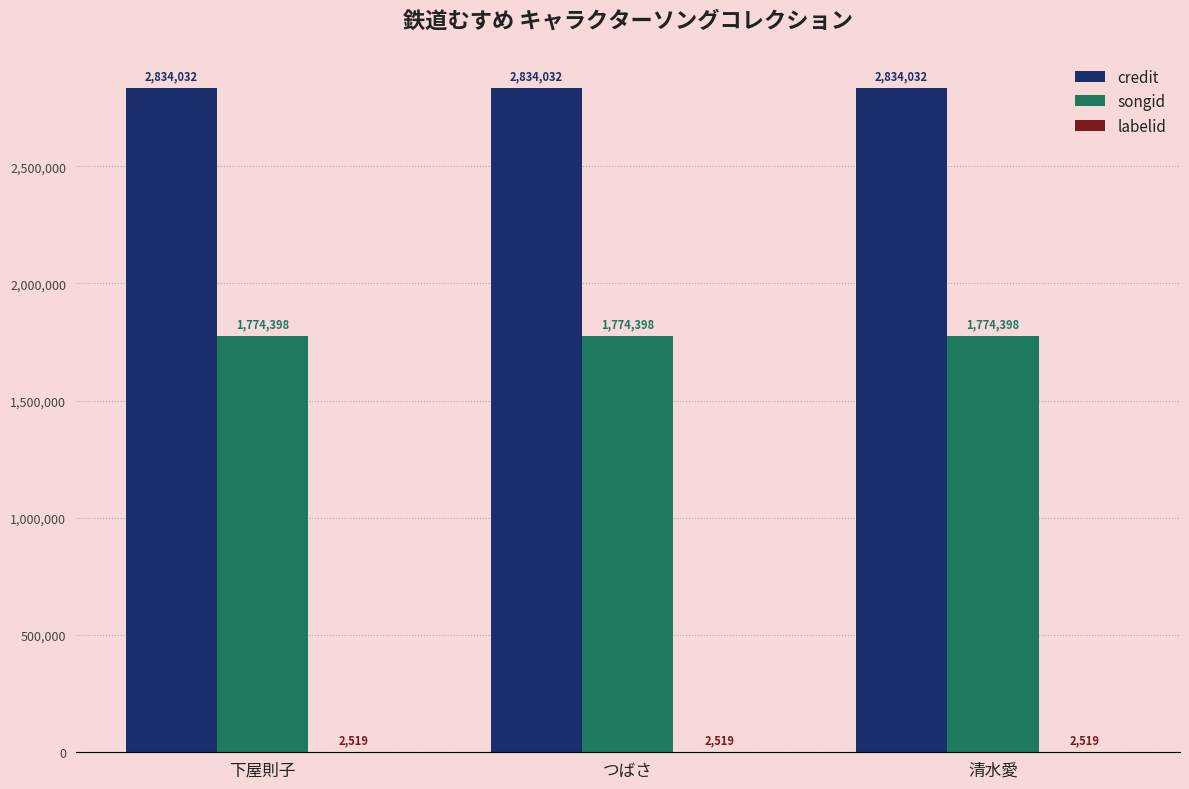

What is the sum of the credit values at 下屋則子 and つばさ?

5668064